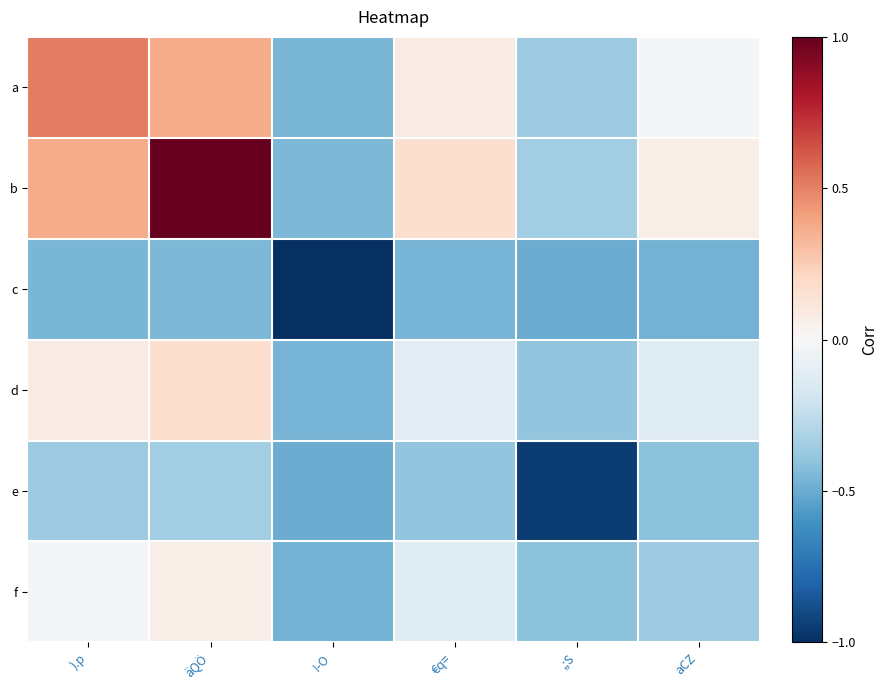

Rank the series at €q= from lowest to highest value.

c, e, f, d, a, b